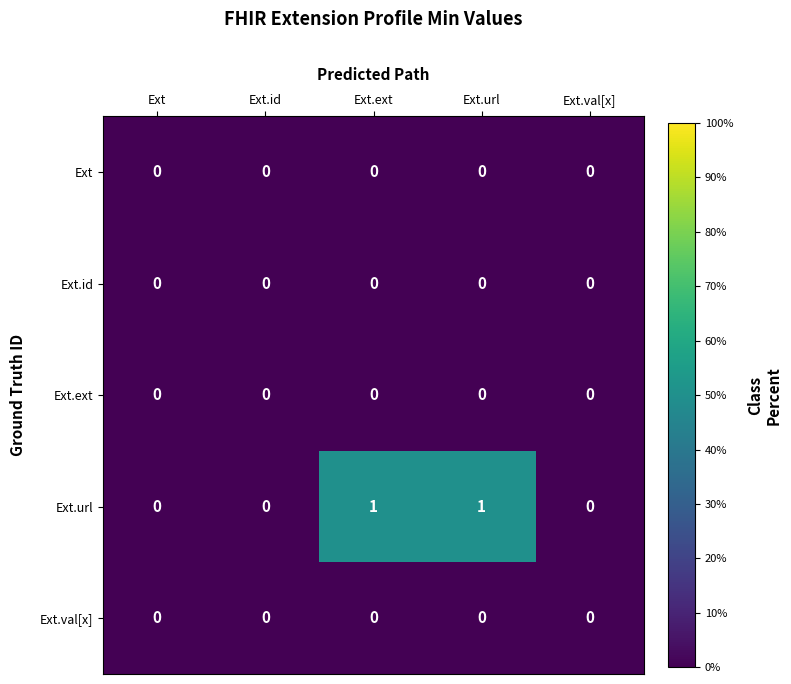

Which series has the largest total across all categories?

Ext.url